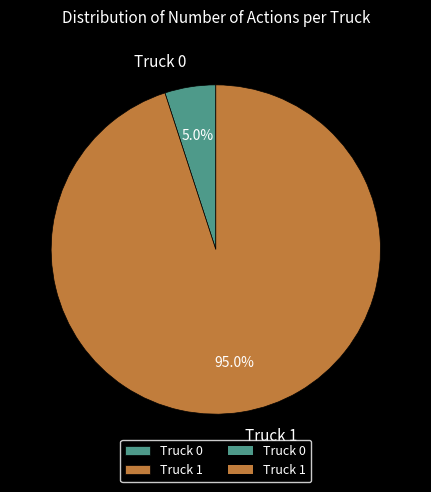

How much of the chart is everything except Truck 0?

95.0%